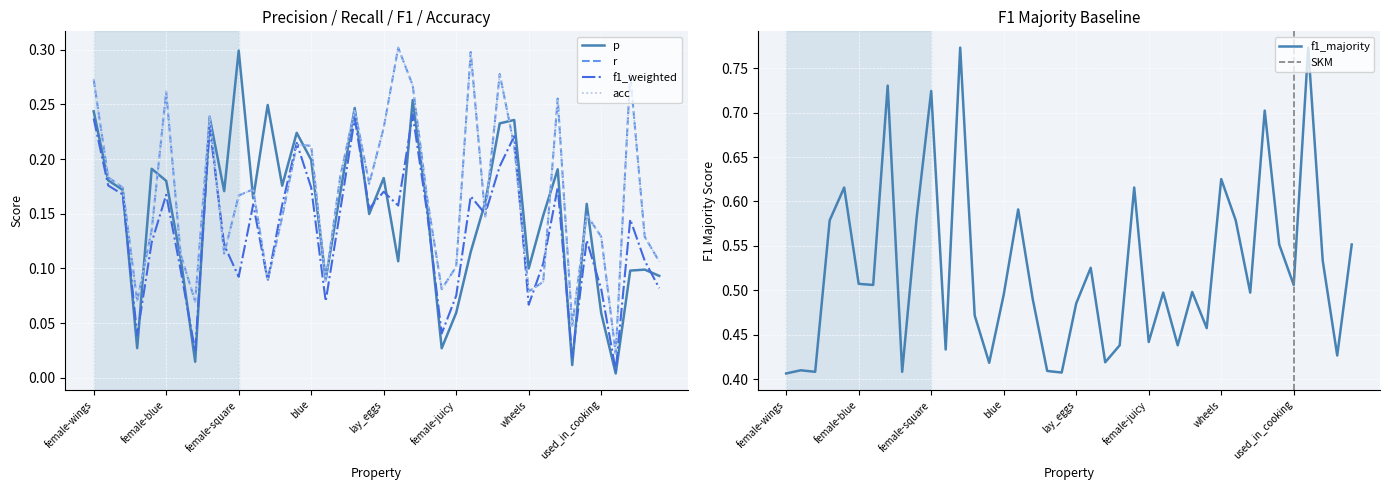

True or false: acc and f1_majority cross at least once.

False